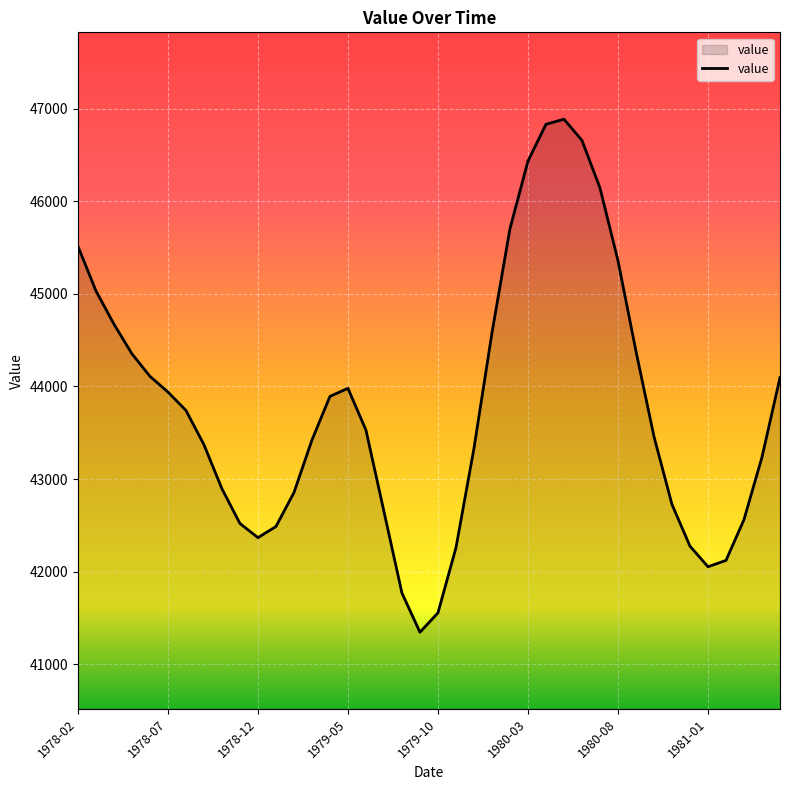

What is the smallest value displayed?

41347